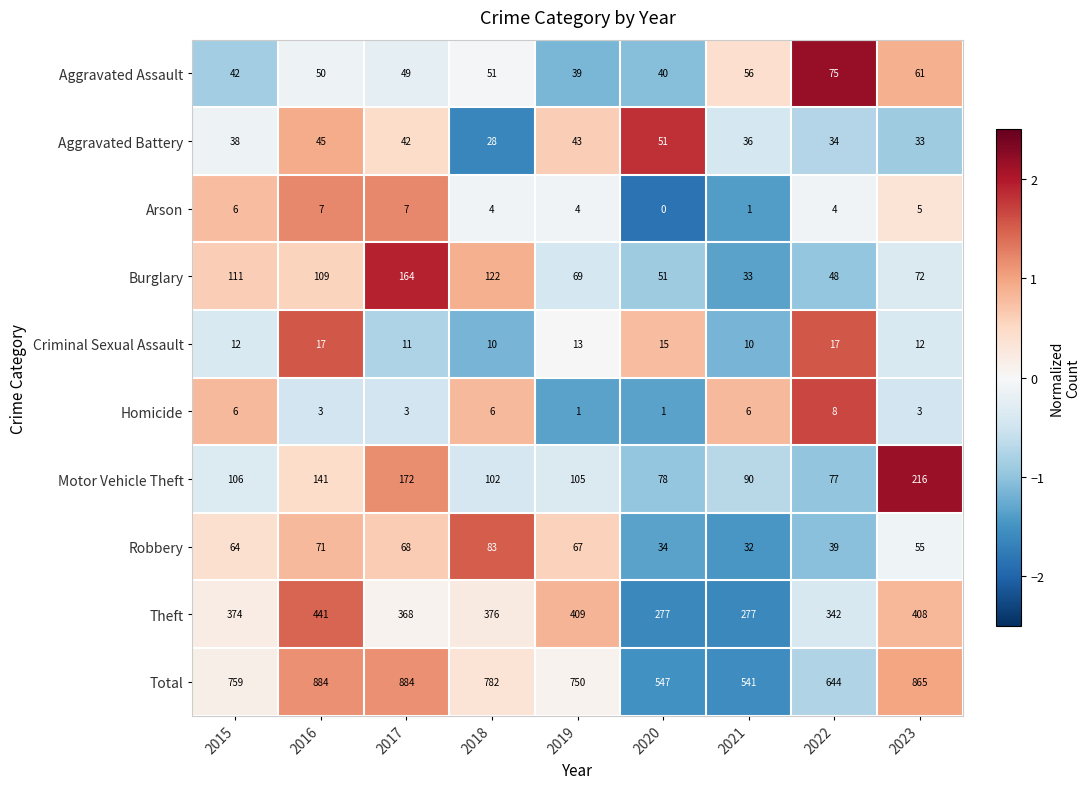

The Theft series shows 235 at 2015. True or false?

False